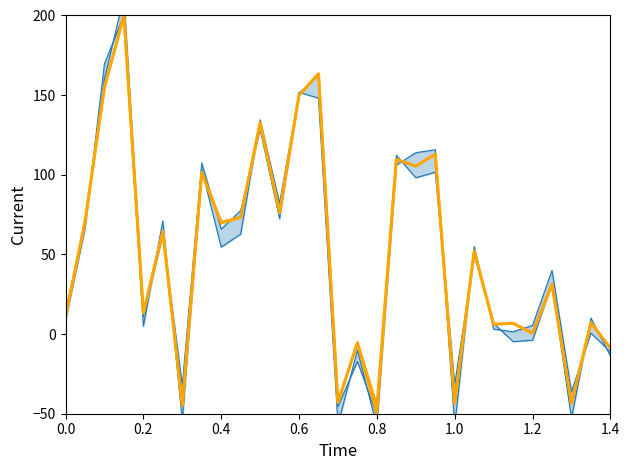

What are all the series names shown in the legend?

start (noisy), end (noisy), start (smooth), end (smooth)